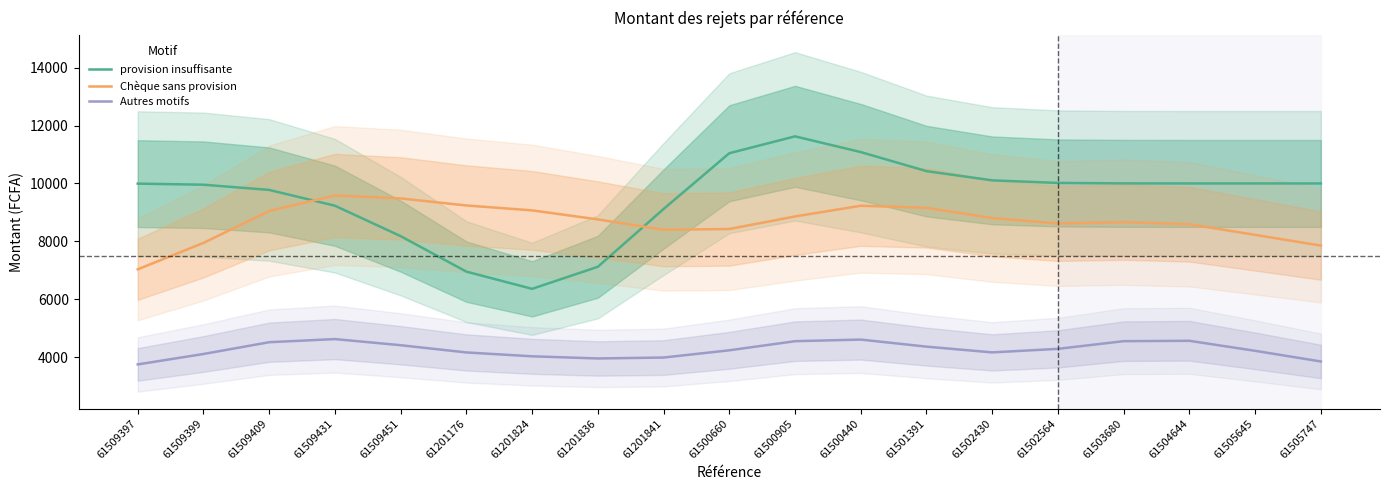

What is the approximate value of provision insuffisante at 61201841?

9117.7